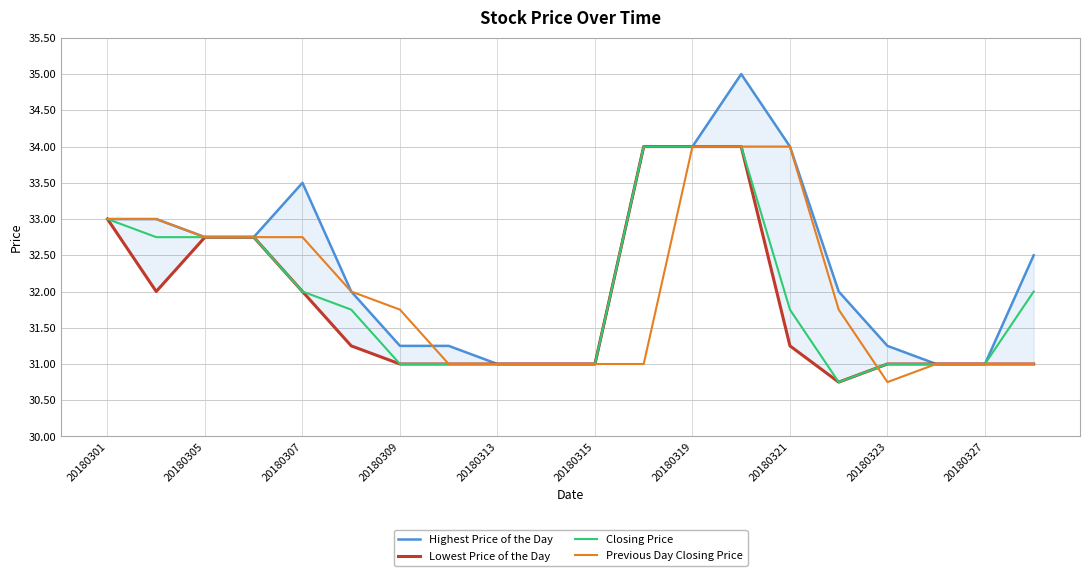

The Closing Price series shows 31.0 at 20180313. True or false?

True